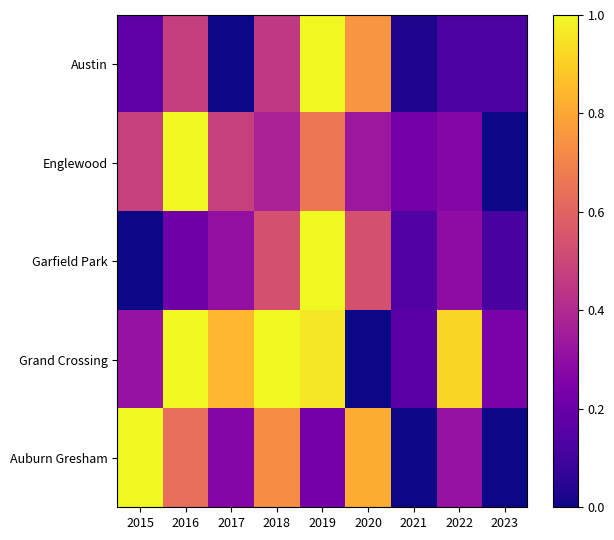

Reading right to left, extract all data points from this chart.

Austin: 2023=0.1	2022=0.1	2021=0.0	2020=0.8	2019=1.0	2018=0.5	2017=0.0	2016=0.5	2015=0.2
Englewood: 2023=0.0	2022=0.3	2021=0.2	2020=0.3	2019=0.7	2018=0.4	2017=0.5	2016=1.0	2015=0.5
Garfield Park: 2023=0.1	2022=0.3	2021=0.1	2020=0.5	2019=1.0	2018=0.5	2017=0.3	2016=0.2	2015=0.0
Grand Crossing: 2023=0.2	2022=0.9	2021=0.2	2020=0.0	2019=1.0	2018=1.0	2017=0.8	2016=1.0	2015=0.3
Auburn Gresham: 2023=0.0	2022=0.3	2021=0.0	2020=0.8	2019=0.2	2018=0.7	2017=0.3	2016=0.6	2015=1.0